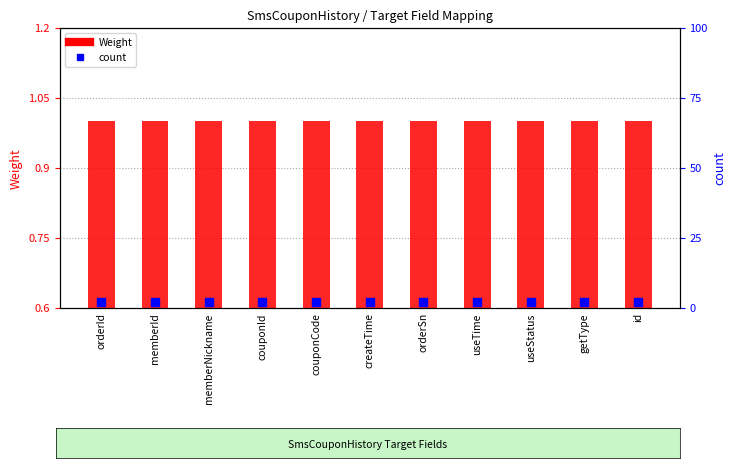

Is the value of Weight at useStatus greater than the value of count at id?

No